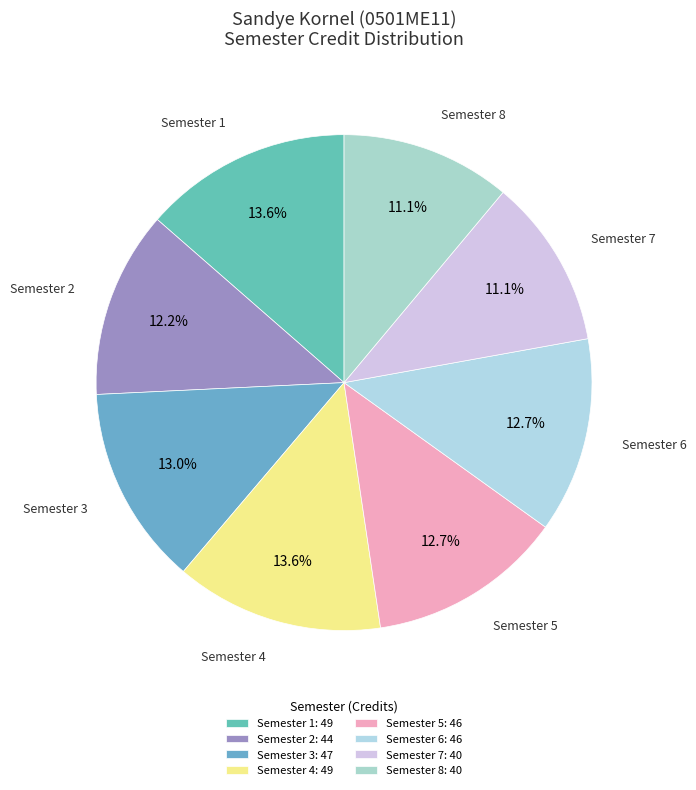

Does any single category account for the majority?

No